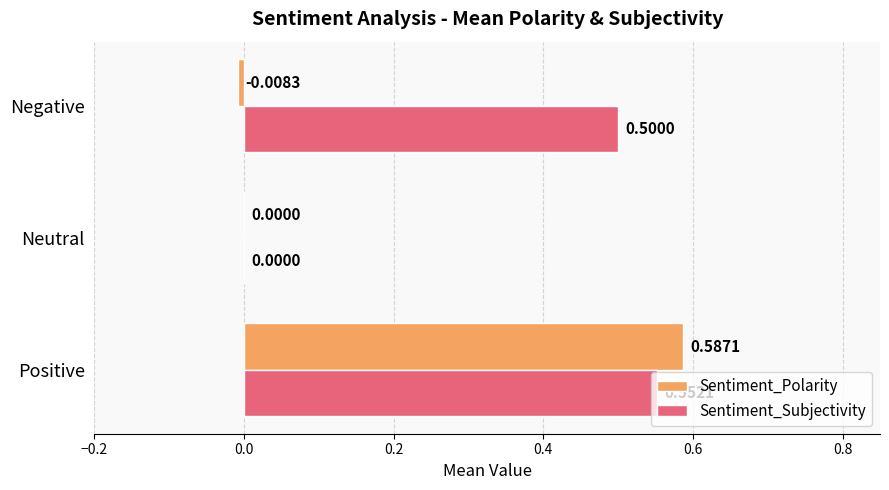

Which series has the largest total across all categories?

Sentiment_Subjectivity